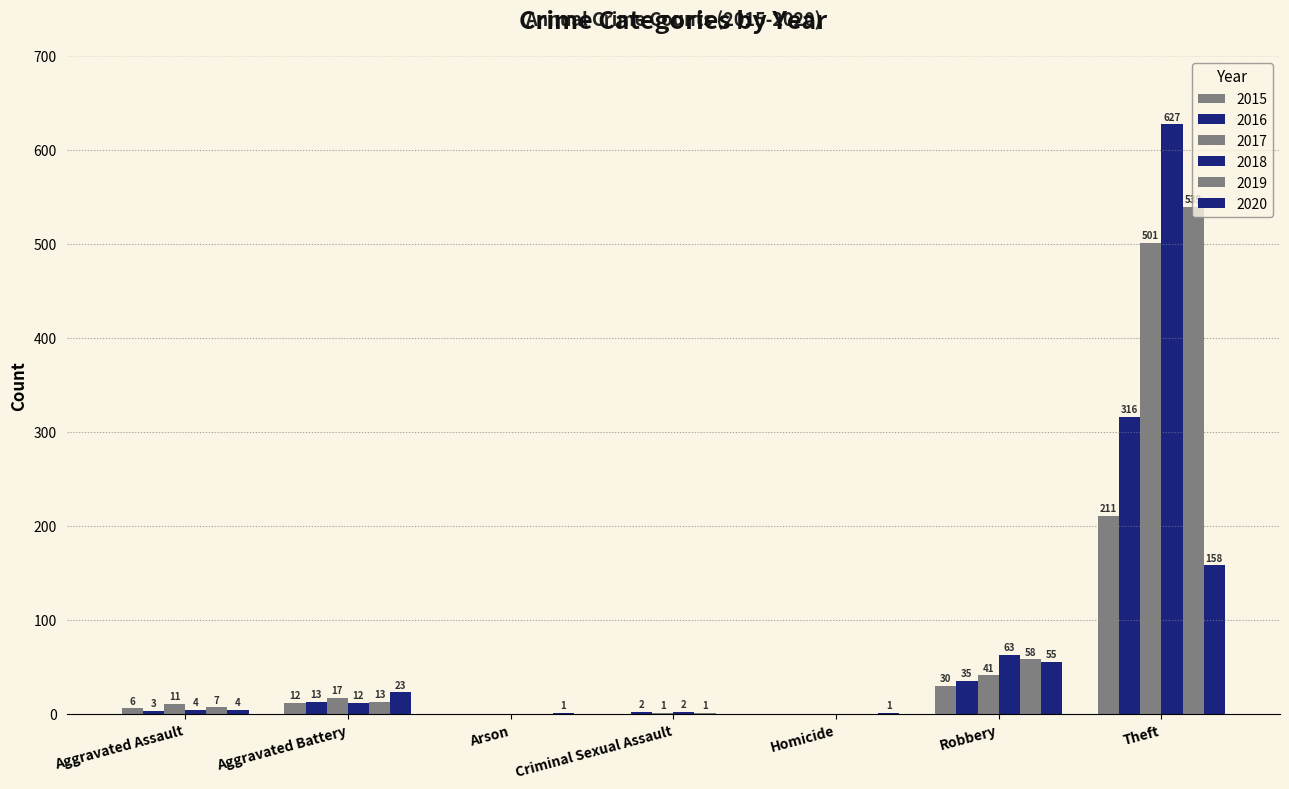

The value of 2018 at Homicide is 0. True or false?

True